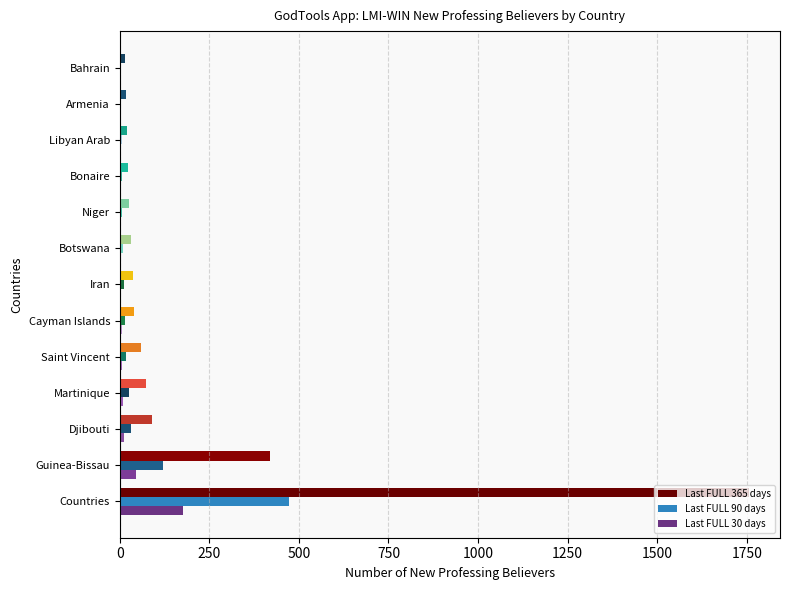

What is the difference between the maximum and minimum values in the Last FULL 365 days series?

1740